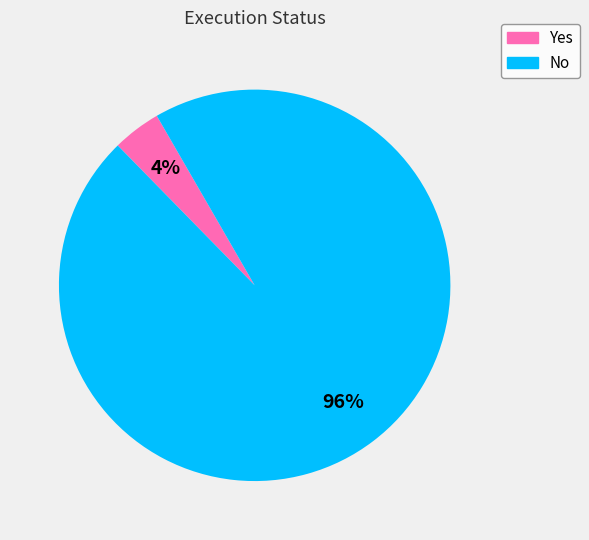

Combined, do Yes and No account for over 50%?

Yes